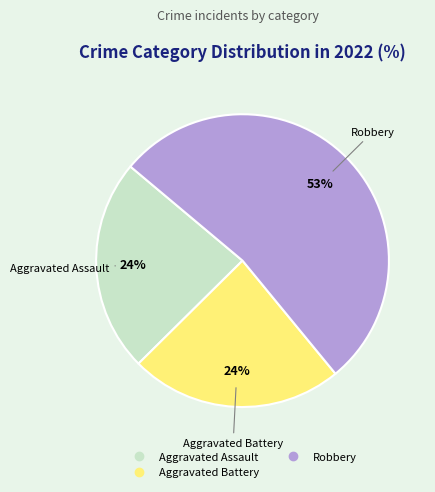

To the nearest percent, what is the difference between the largest and smallest slice percentages?

29%